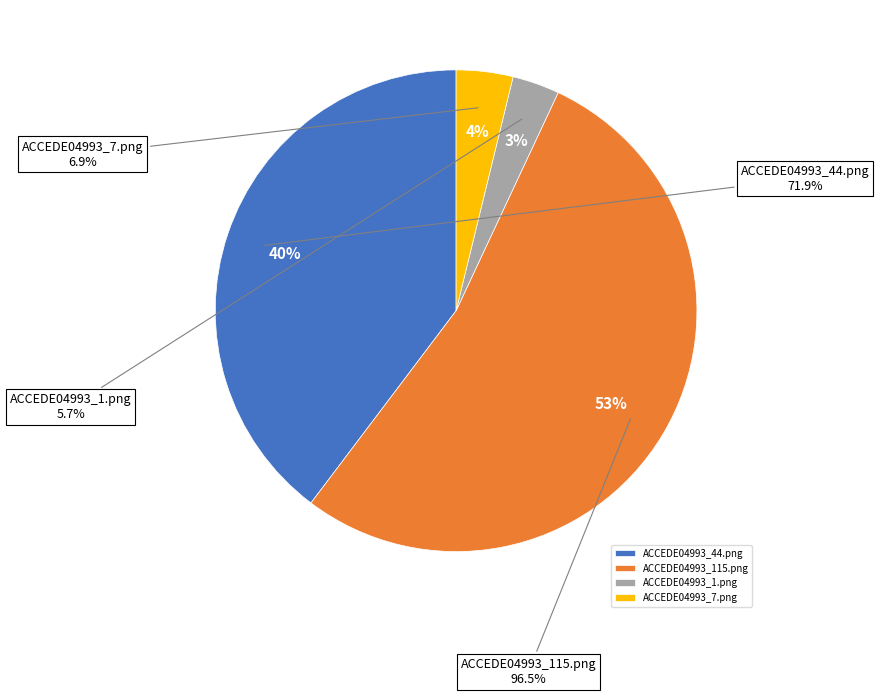

The ACCEDE04993_7.png slice represents 13% of the pie. True or false?

False